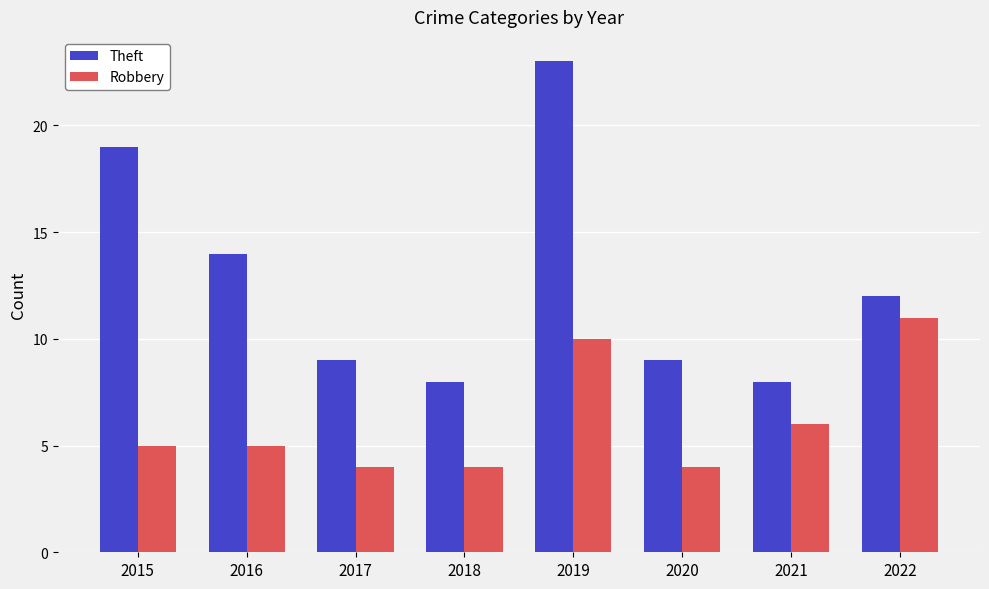

What is the difference between the highest and lowest values at 2017?

5